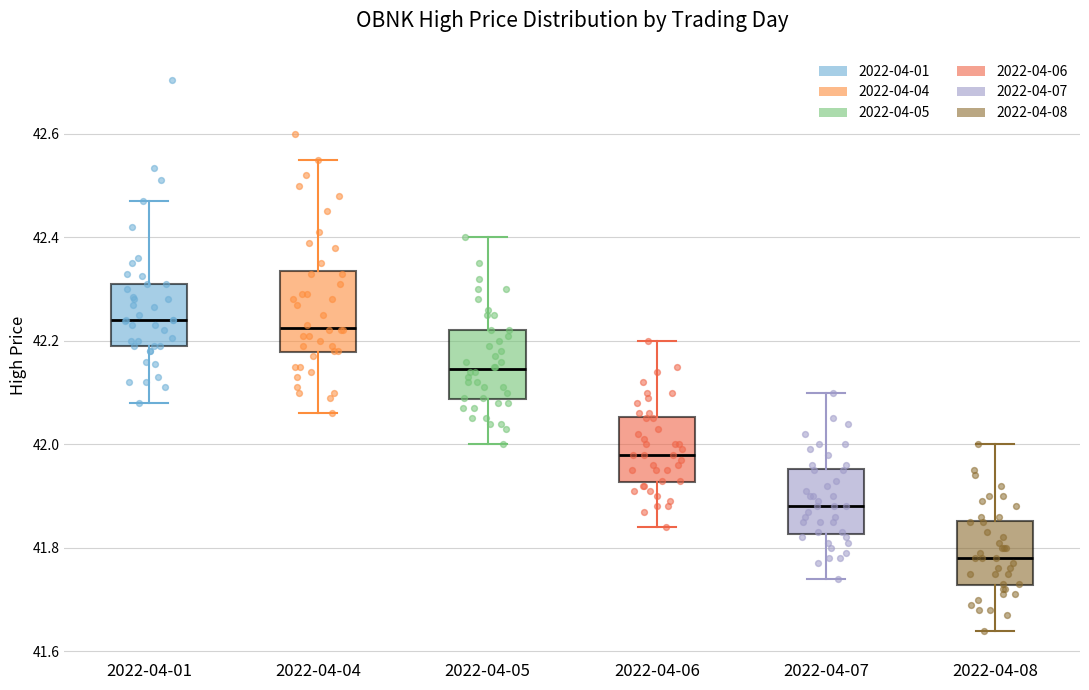

Reading left to right, read every box against the y-axis: the position of its median line, the range the box covers, and the ends of its whiskers. The values are not printed on the chart, so give them approximately, as read against the axis.

2022-04-01: median 42.24, box 42.20 to 42.32, whiskers 42.08 to 42.48
2022-04-04: median 42.22, box 42.18 to 42.34, whiskers 42.06 to 42.56
2022-04-05: median 42.14, box 42.08 to 42.22, whiskers 42.00 to 42.40
2022-04-06: median 41.98, box 41.92 to 42.06, whiskers 41.84 to 42.20
2022-04-07: median 41.88, box 41.82 to 41.96, whiskers 41.74 to 42.10
2022-04-08: median 41.78, box 41.72 to 41.86, whiskers 41.64 to 42.00